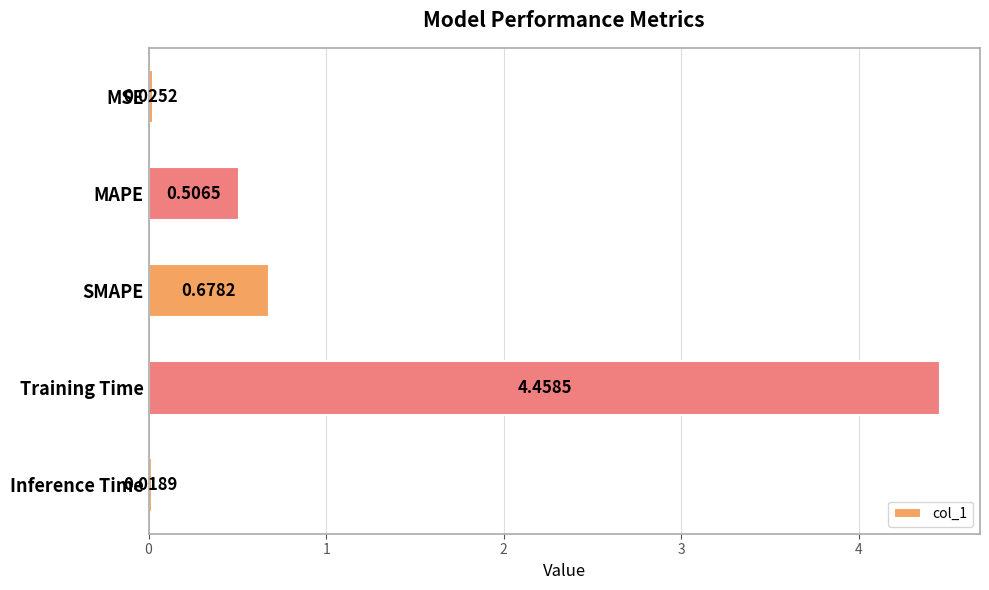

What is the difference between the maximum and minimum values?

4.4